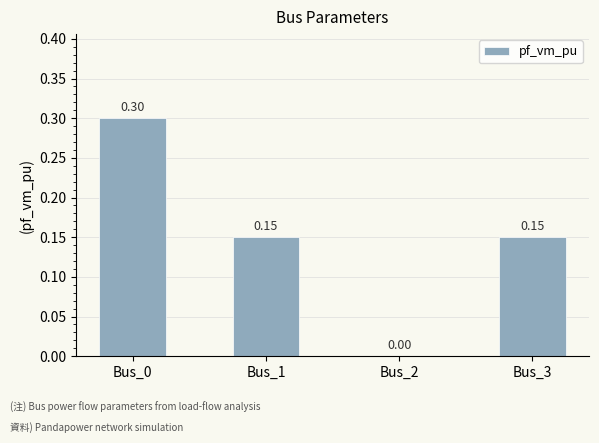

What is the sum of all values?

0.6